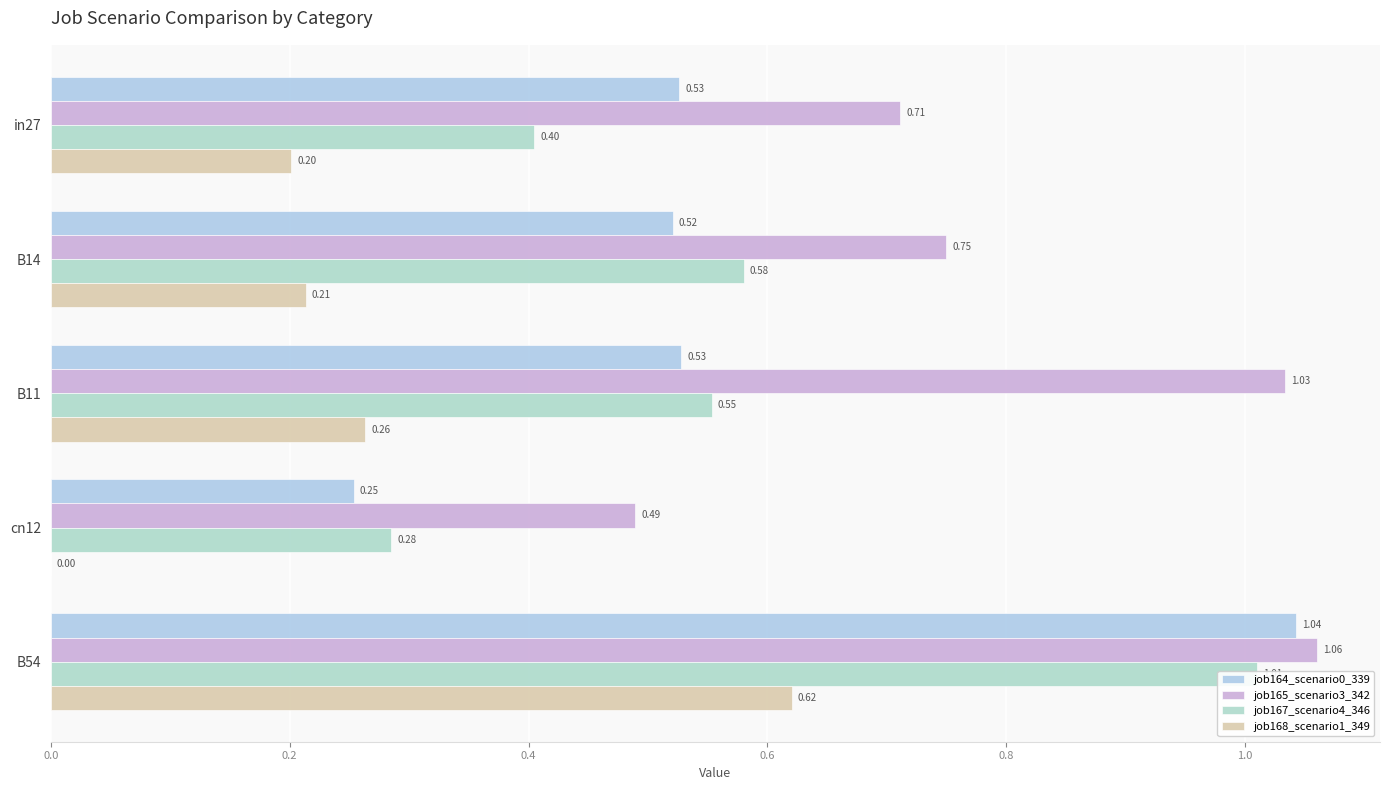

What is the sum of all job167_scenario4_346 values?

2.8